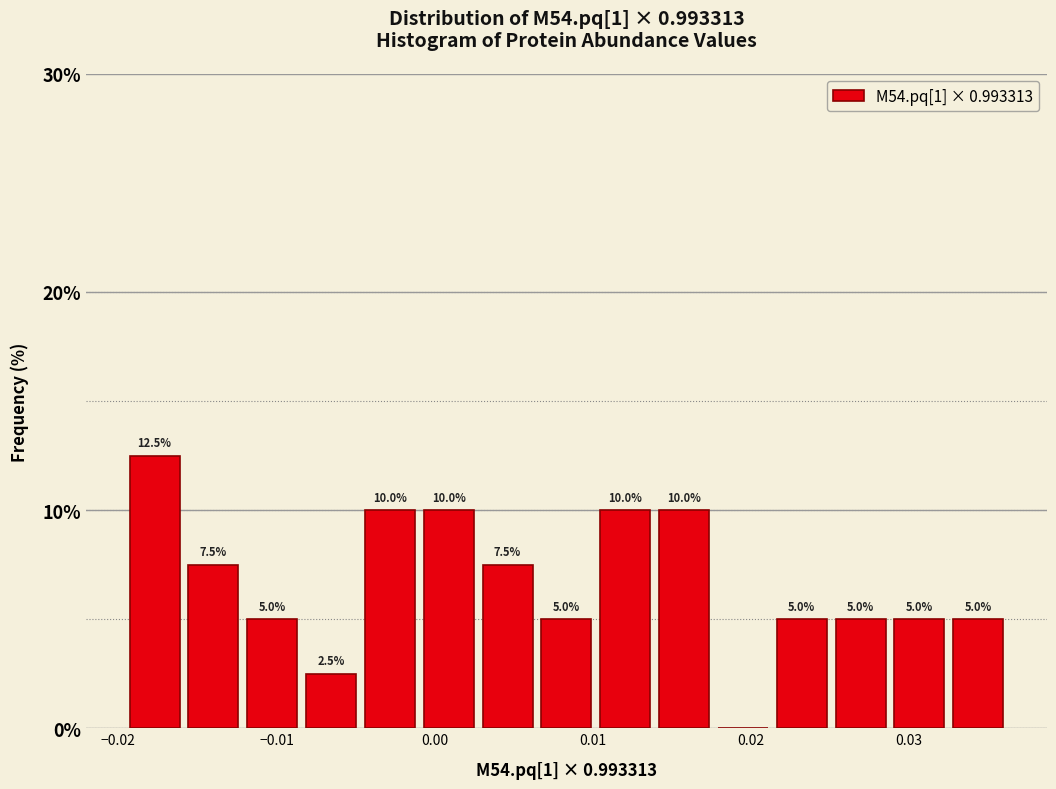

Read against the x-axis, roughly where is the centre of the tallest bar?

-0.018